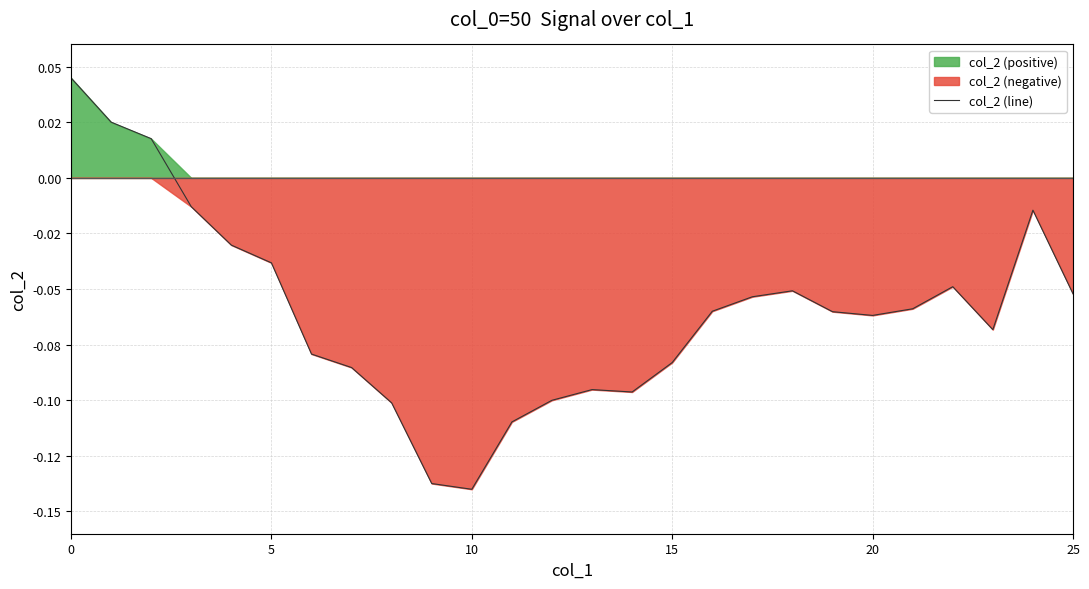

Does the chart display data point markers on the line(s)?

No